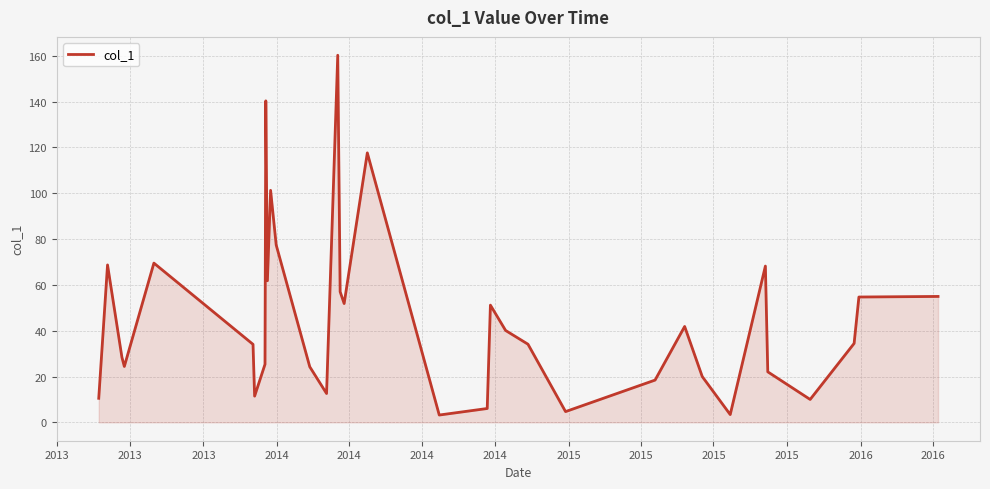

Does the chart have visible grid lines?

Yes